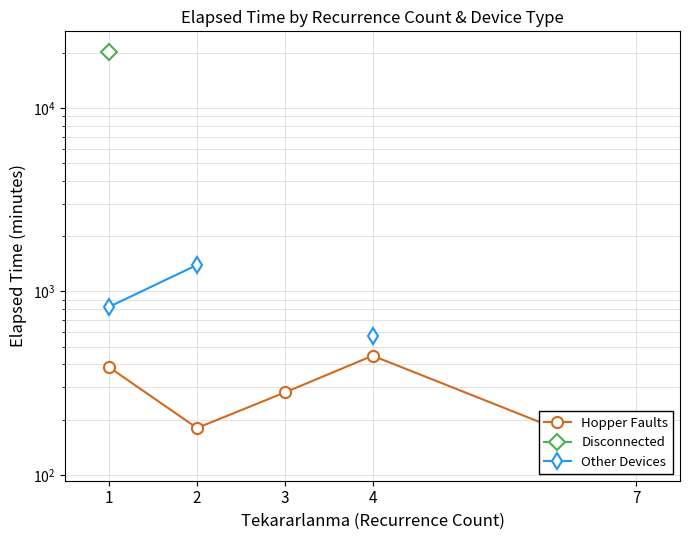

How many lines are shown in the chart?

3